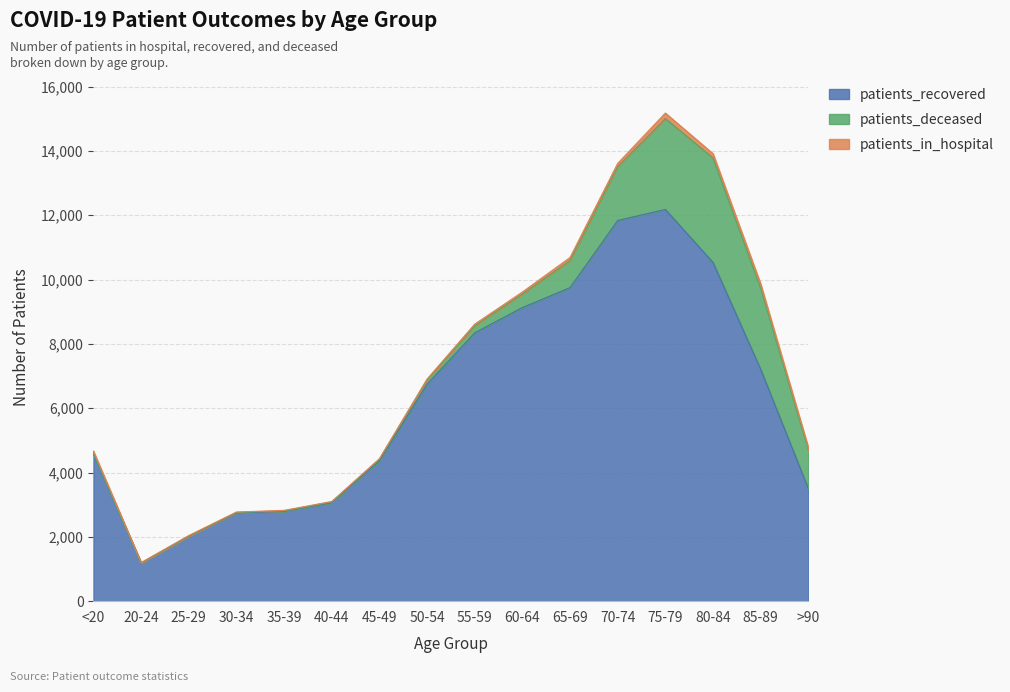

What is the difference between the maximum and minimum values in the patients_recovered series?

10991